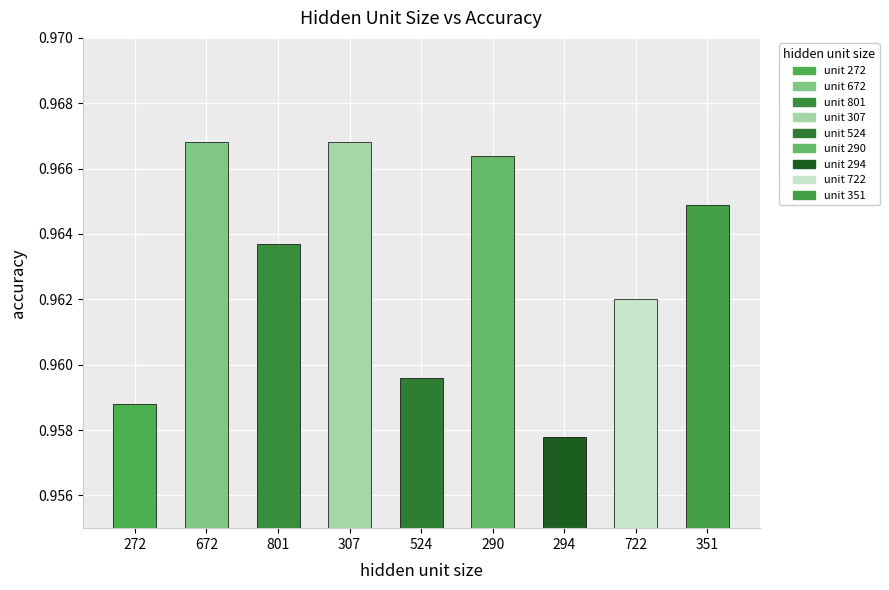

Count the values in the range 0 to 1.

9